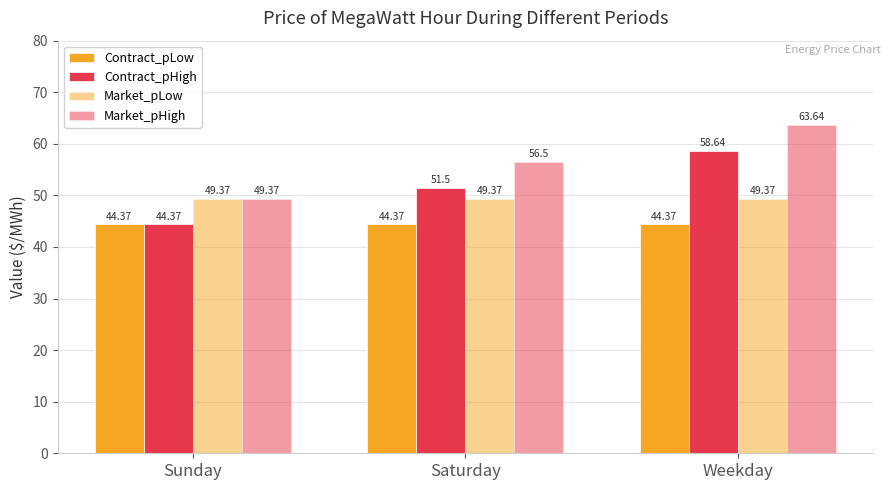

List the series in order of their overall mean, highest first.

Market_pHigh, Contract_pHigh, Market_pLow, Contract_pLow